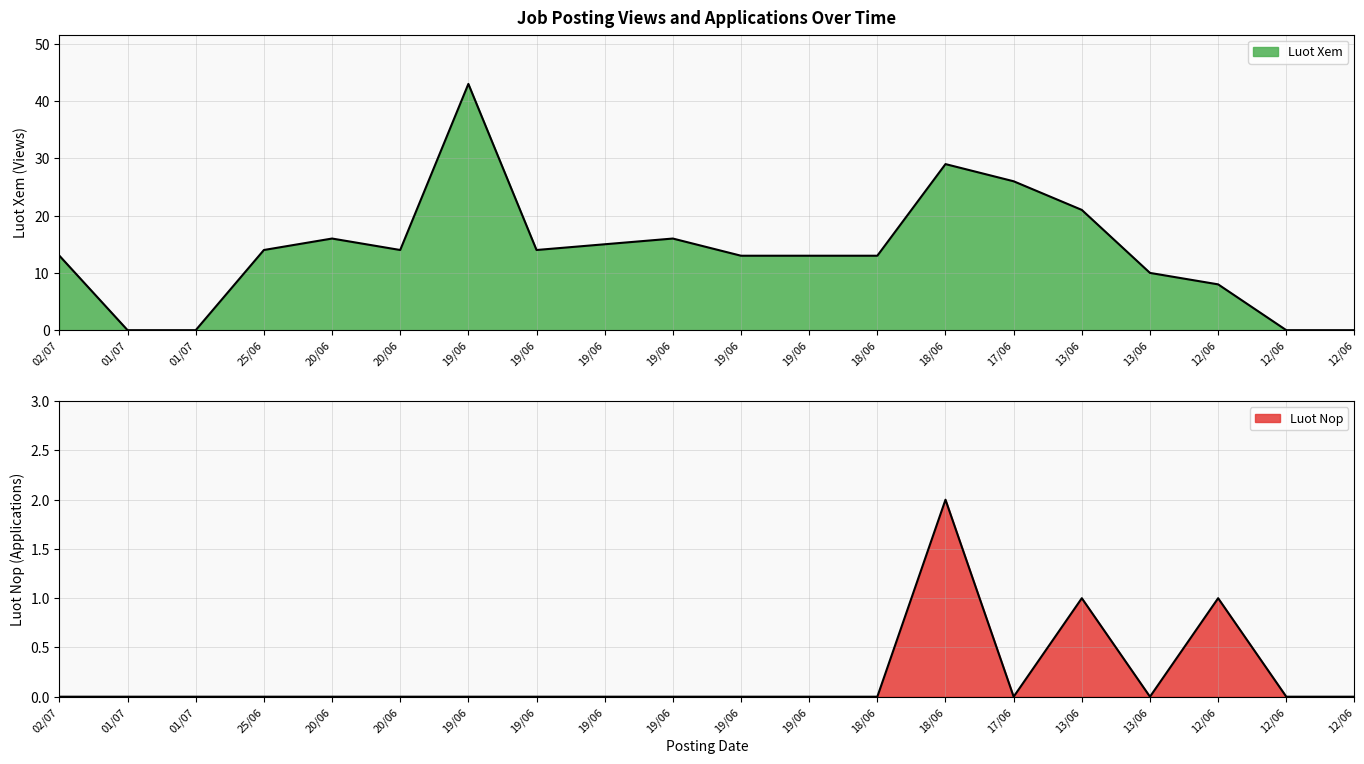

Which series has the largest range (max minus min)?

Luot Xem